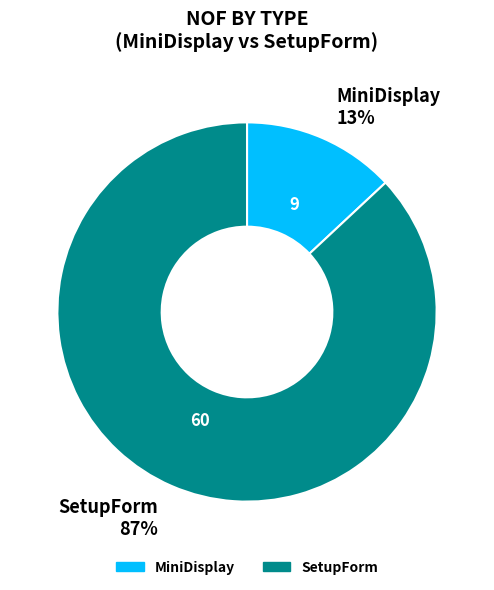

How many slices are in this pie chart?

2